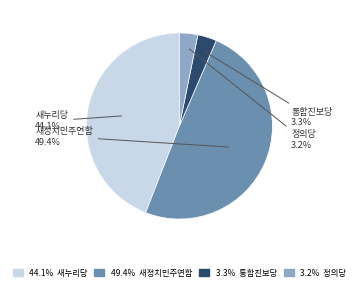

Is there any slice that represents more than half of the pie?

No